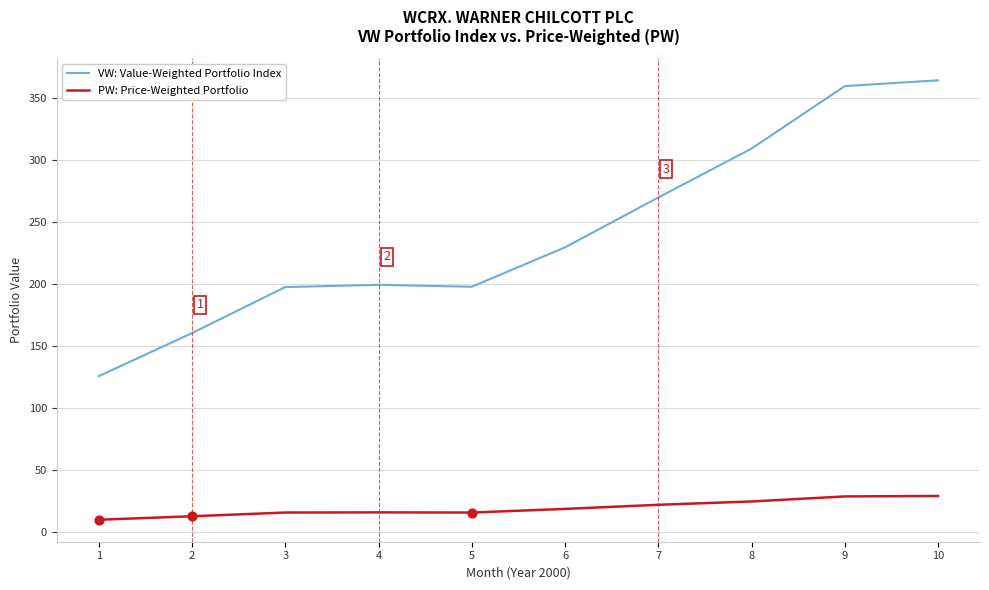

Is the value of VW: Value-Weighted Portfolio Index at 4 greater than the value of PW: Price-Weighted Portfolio at 6?

Yes